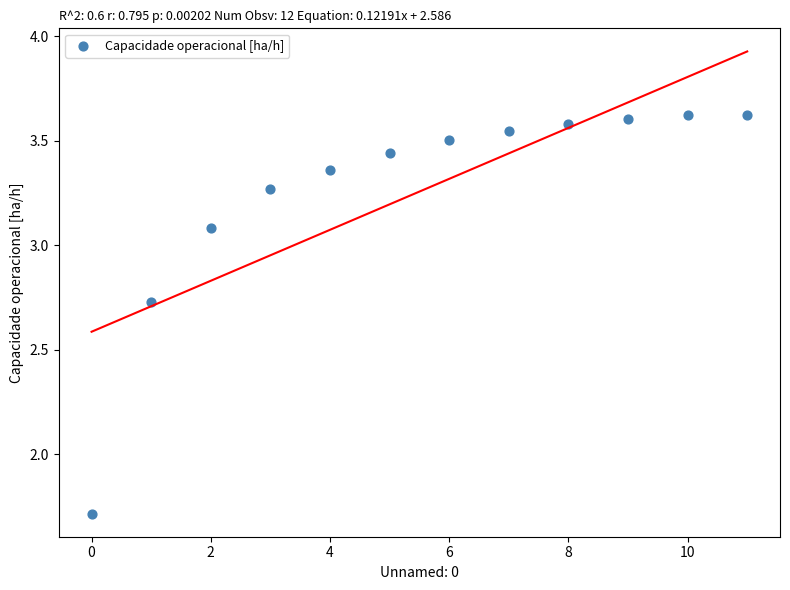

What Y value in the scatter plot is closest to 2?

1.7